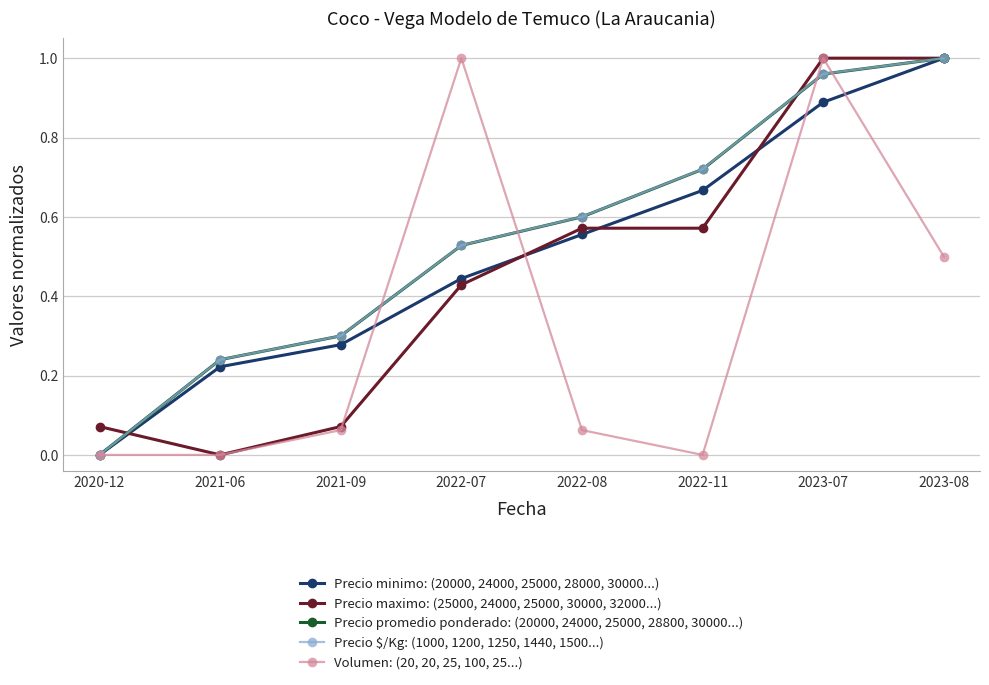

True or false: Precio maximo: (25000, 24000, 25000, 30000, 32000...) has a value of 0.6 at 2022-11.

True